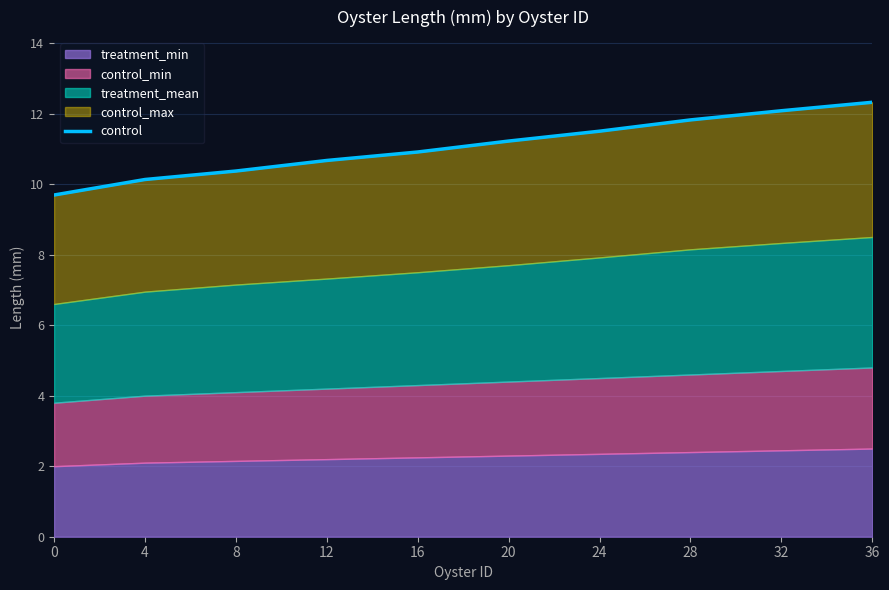

List the labels in order of value, largest first.

36, 32, 28, 24, 20, 16, 12, 8, 4, 0